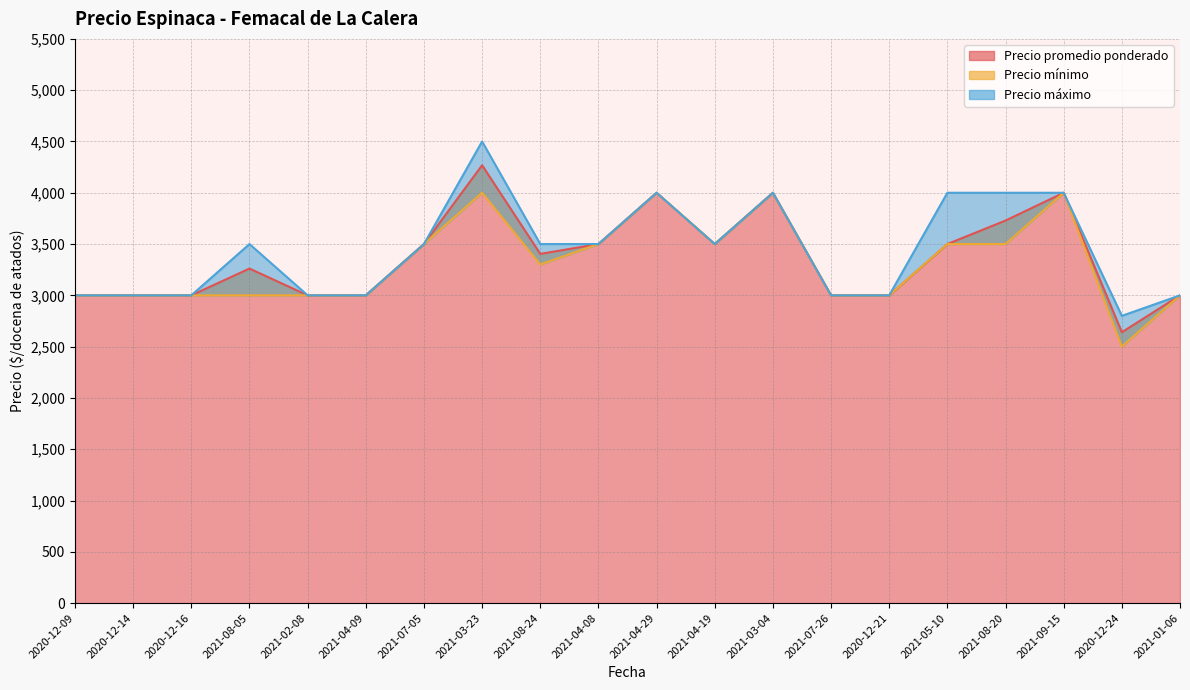

How many lines are shown in the chart?

3